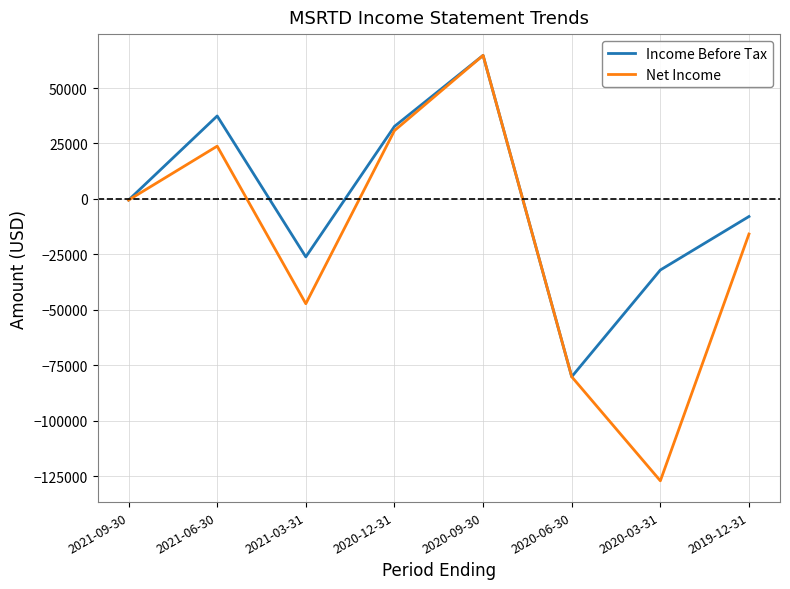

Reading right to left, extract all data points from this chart.

Income Before Tax: -7900	-32000	-80100	64700	32700	-26100	37400	-500
Net Income: -15800	-127000	-80100	64700	30800	-47200	23800	-500